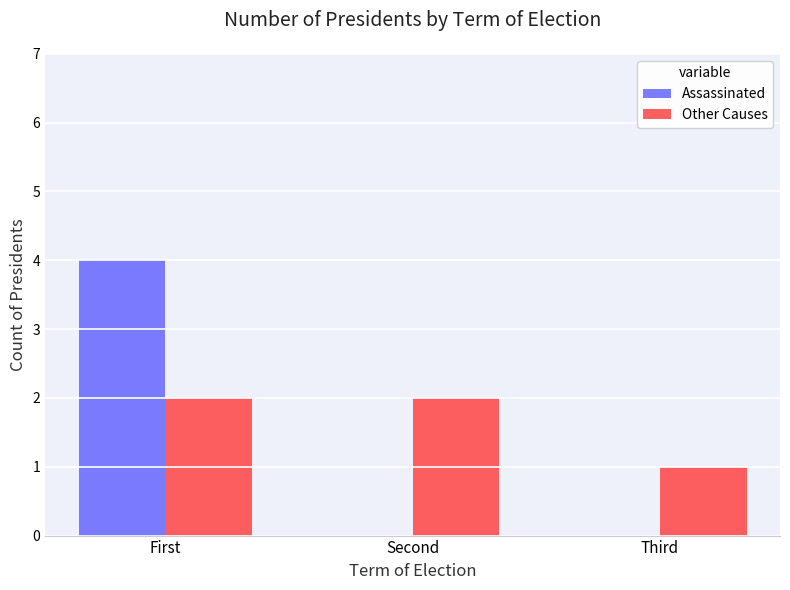

Does the chart contain stacked bars?

No